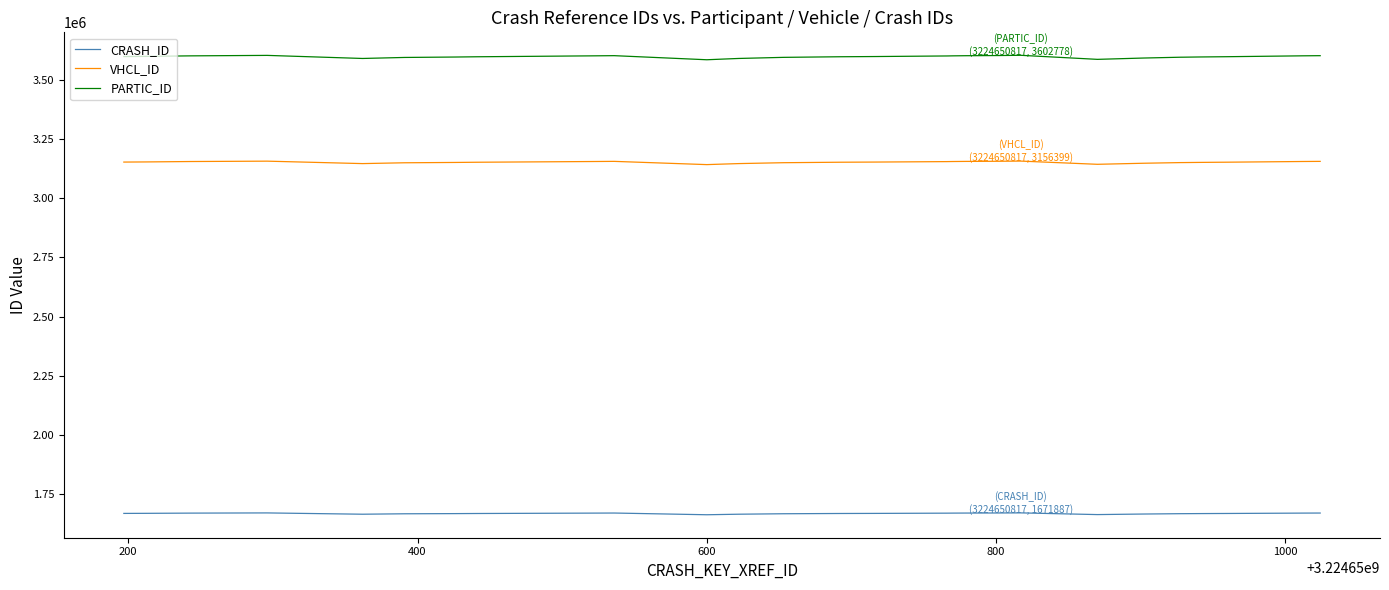

True or false: VHCL_ID and PARTIC_ID intersect in this chart.

False